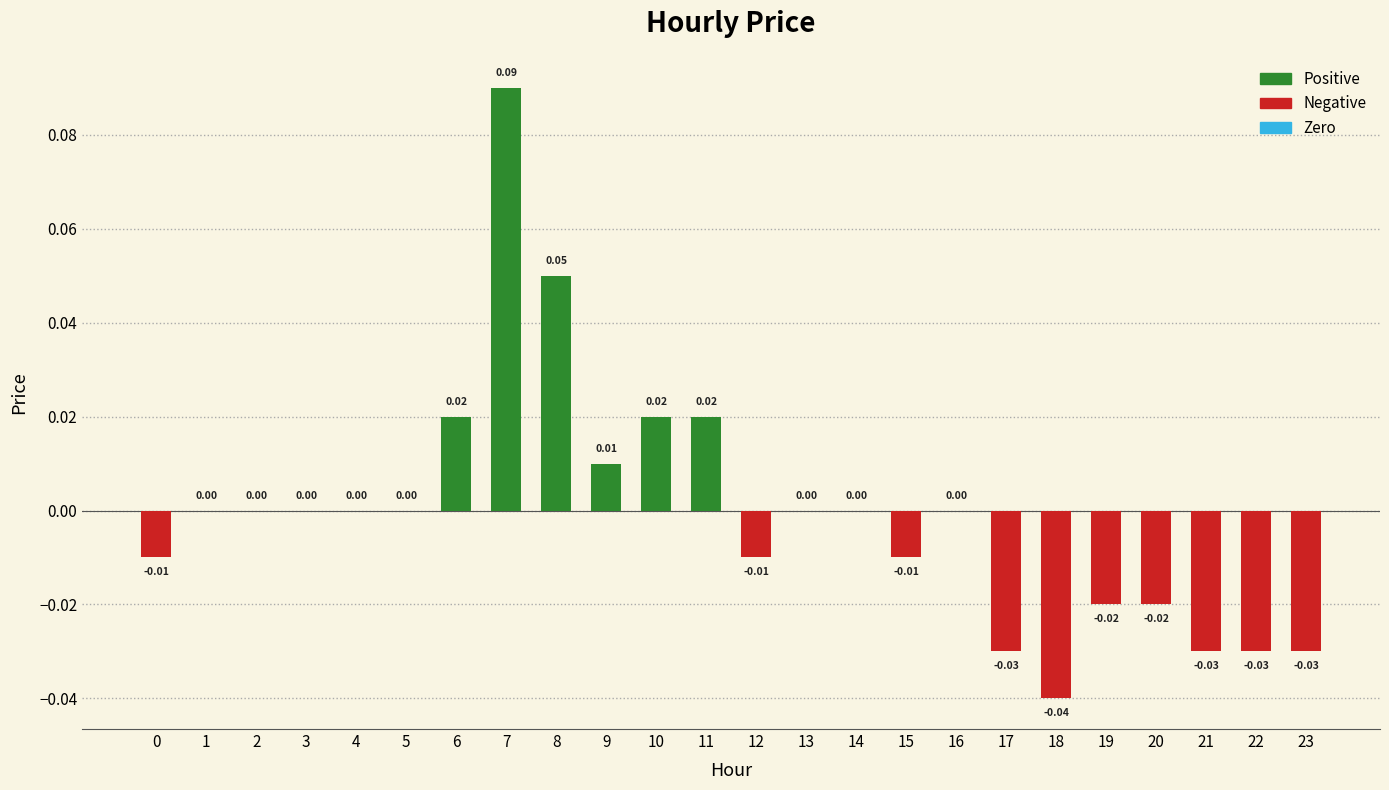

True or false: the data shows 0.0 at 11.

True